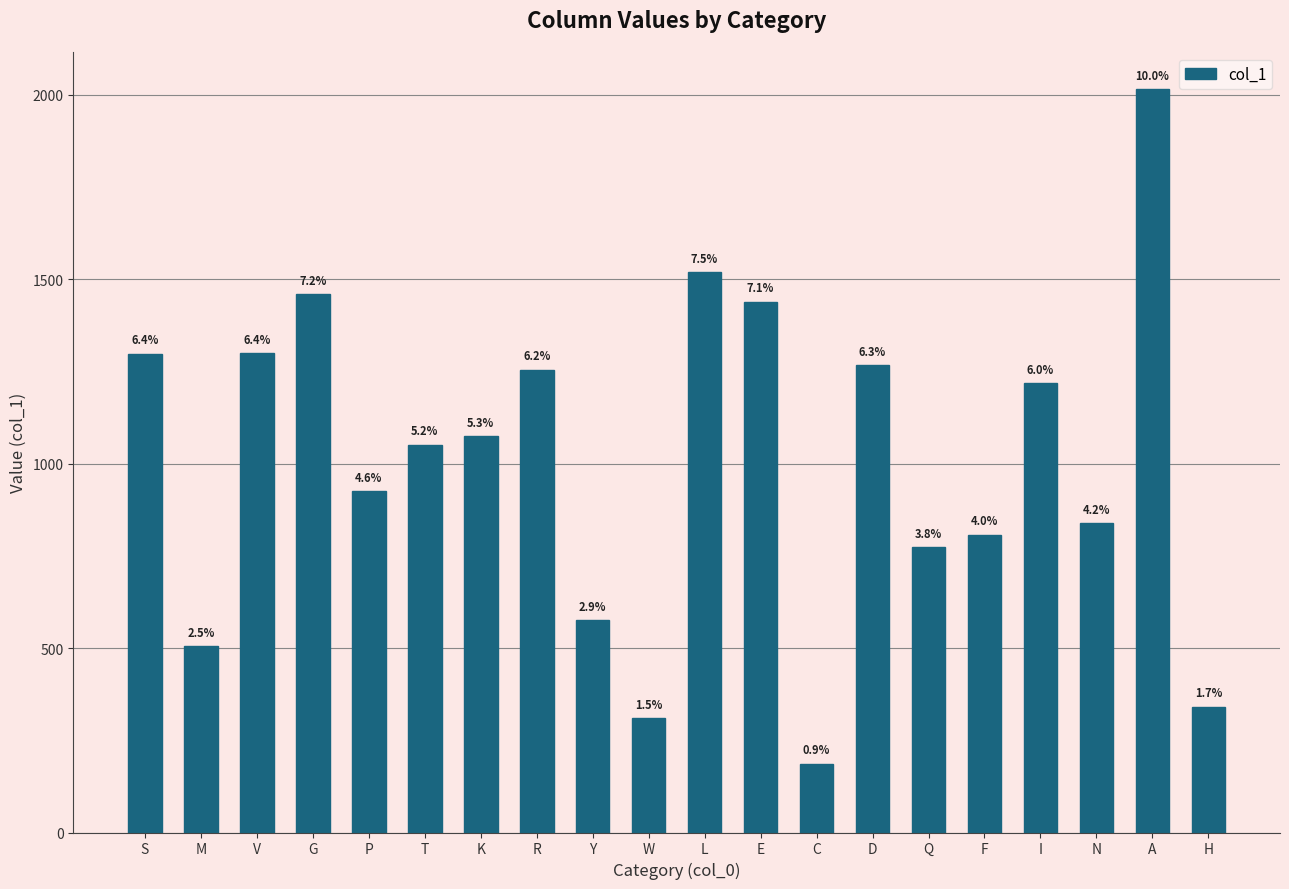

Between C and S, which is larger?

S